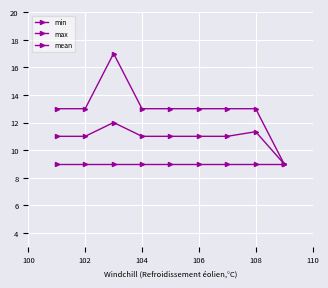

Count the number of categories in the chart.

9